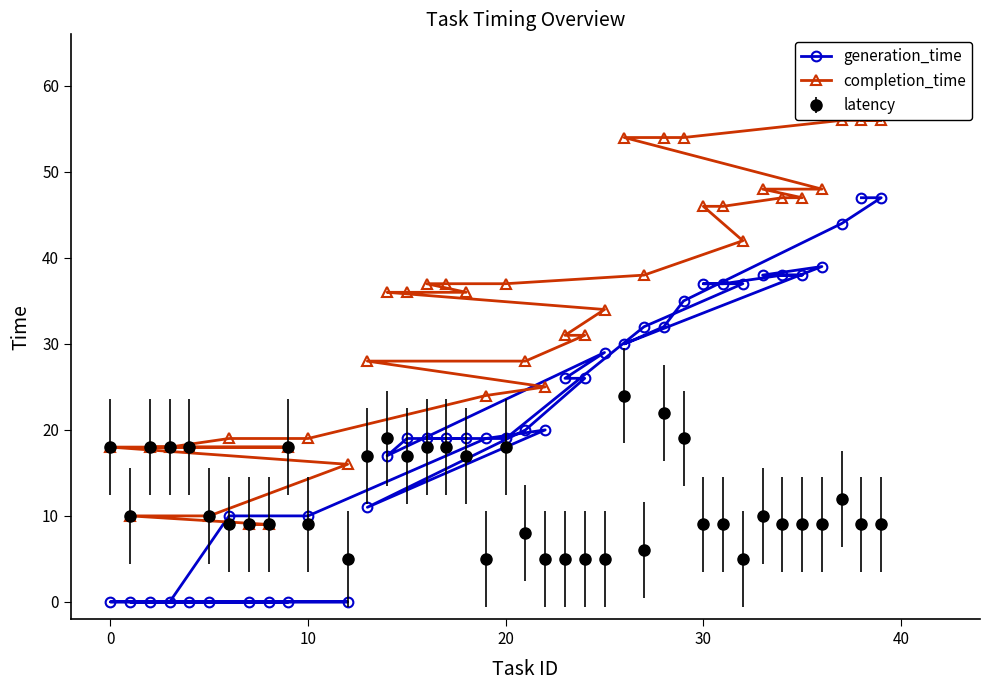

What is the lowest value of the latency series?

5